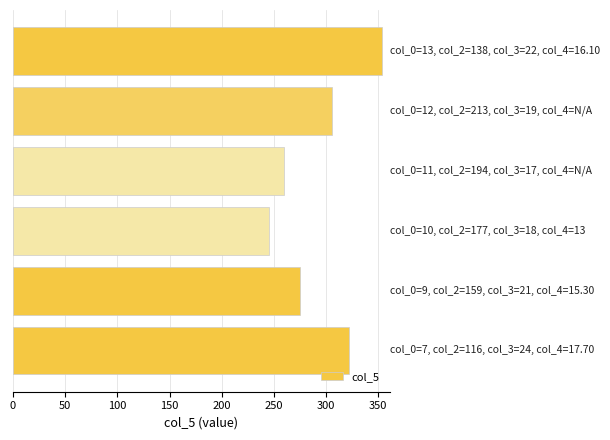

What is the average value?

294